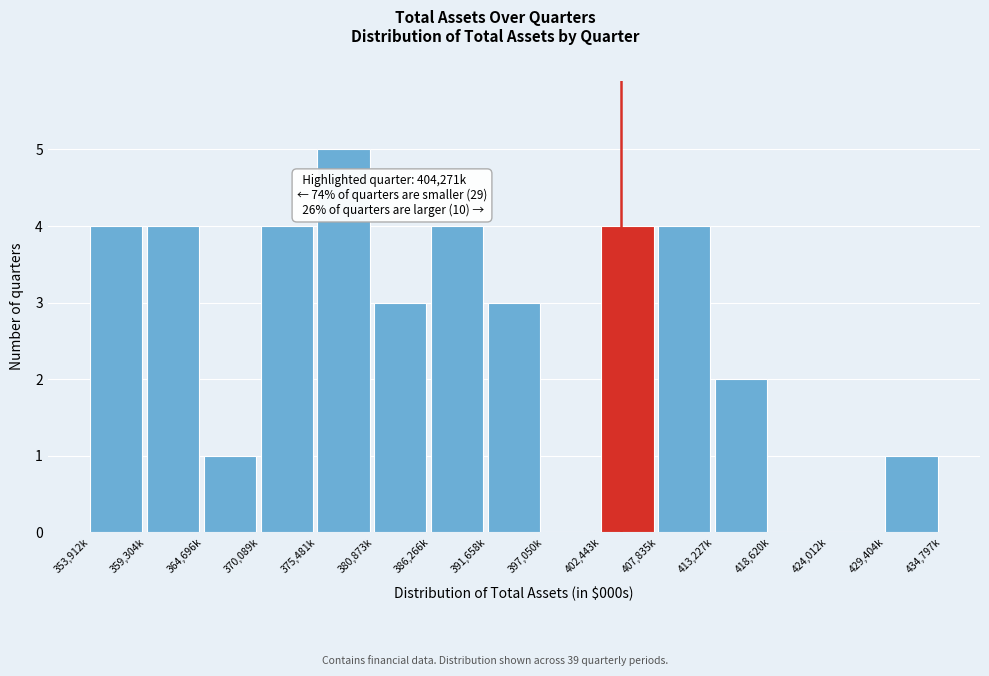

Reading left to right, transcribe all the data shown in this chart.

353,912k=4	359,304k=4	364,696k=1	370,089k=4	375,481k=5	380,873k=3	386,266k=4	391,658k=3	397,050k=0	402,443k=4	407,835k=4	413,227k=2	418,620k=0	424,012k=0	429,404k=1